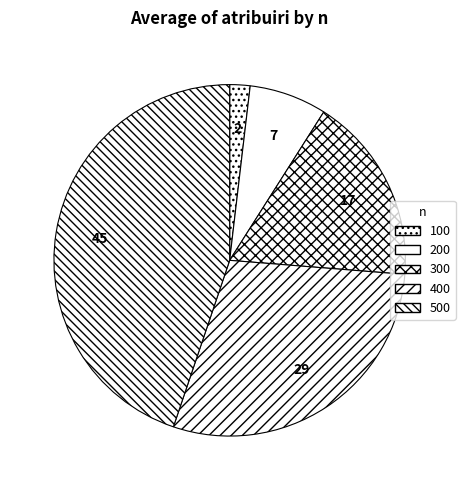

To the nearest percent, what percentage of the pie is 500?

45%